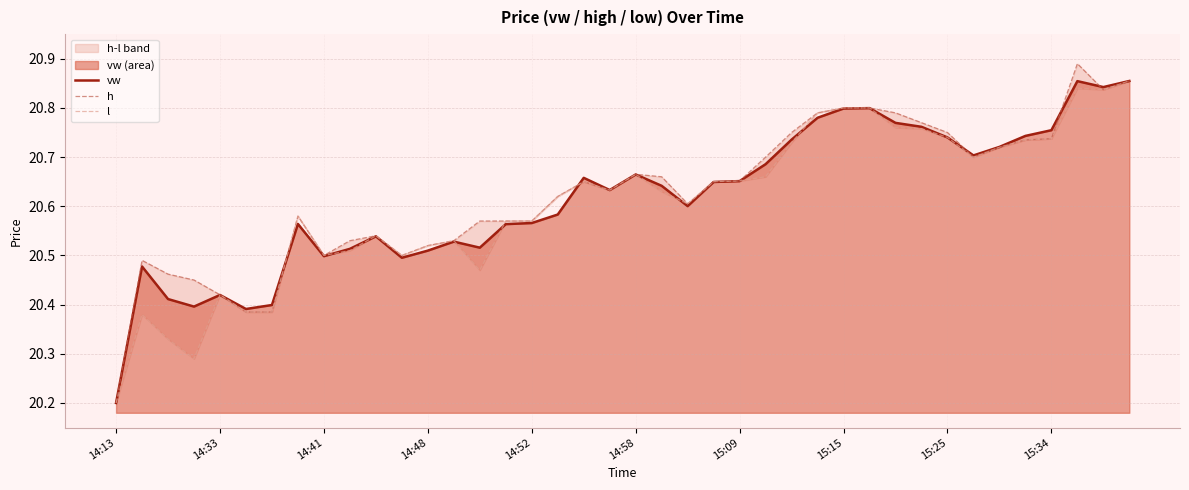

Which series ends up on top after the final intersection of h and vw?

h